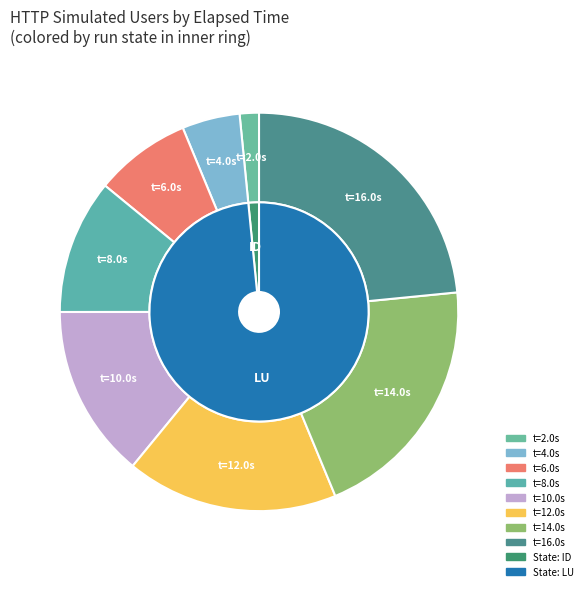

Does 6.0 represent more than half of the total?

No